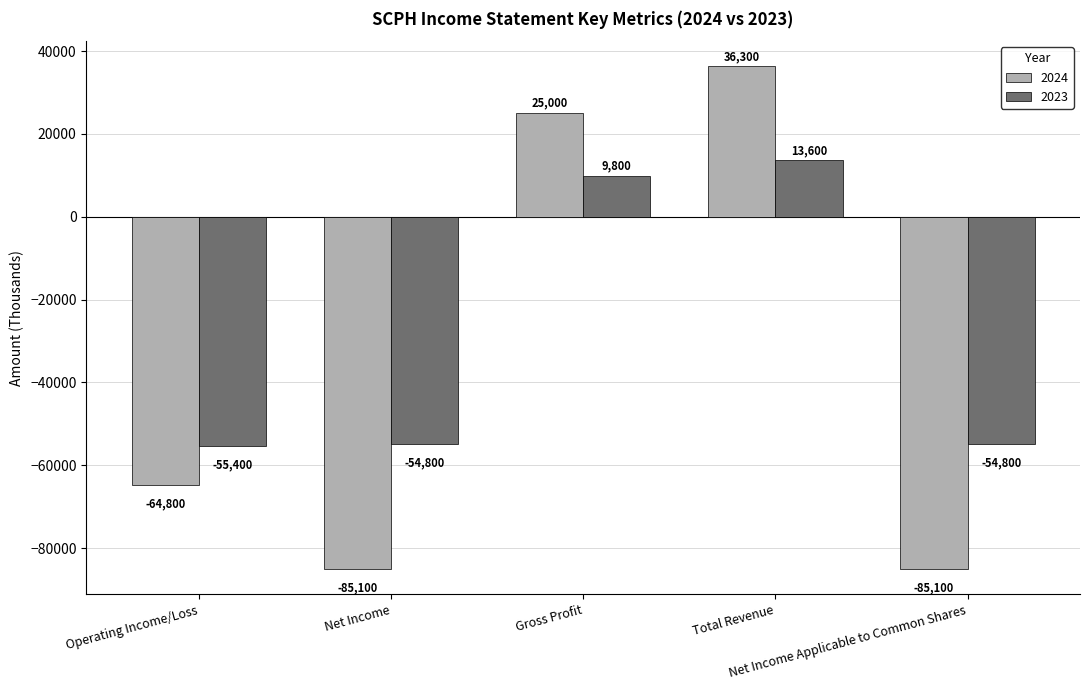

Rank the series by their maximum value, from highest to lowest.

2024, 2023